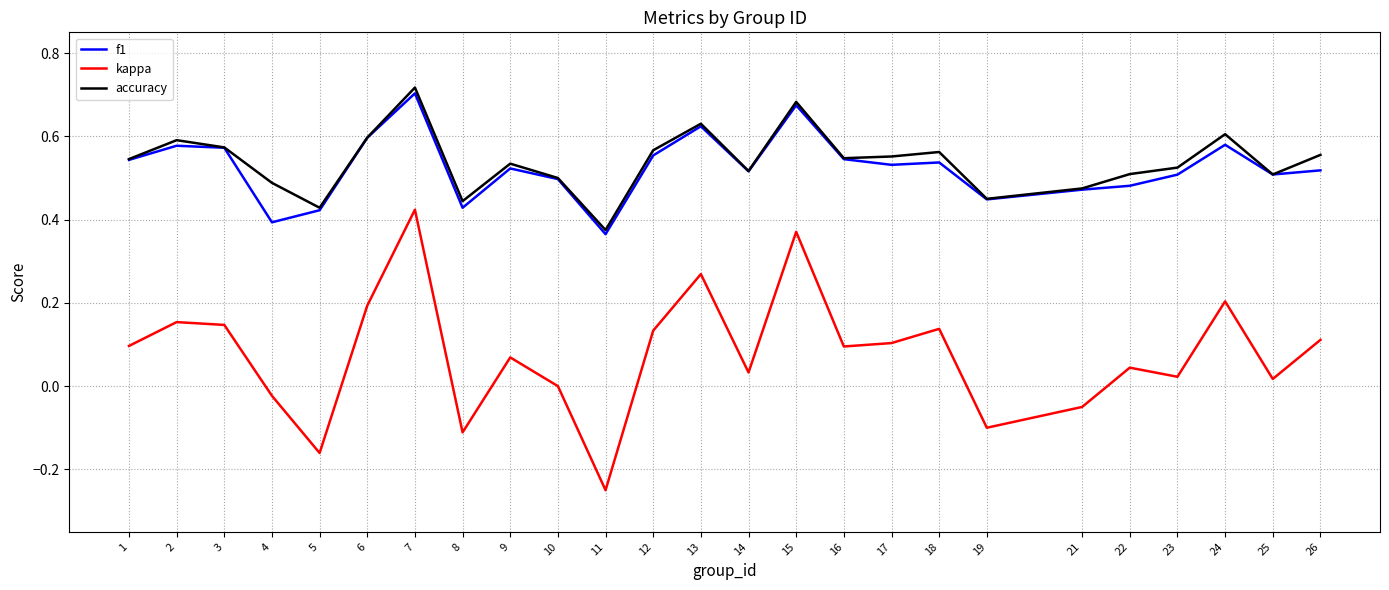

Where is f1 nearest to the value 0?

11